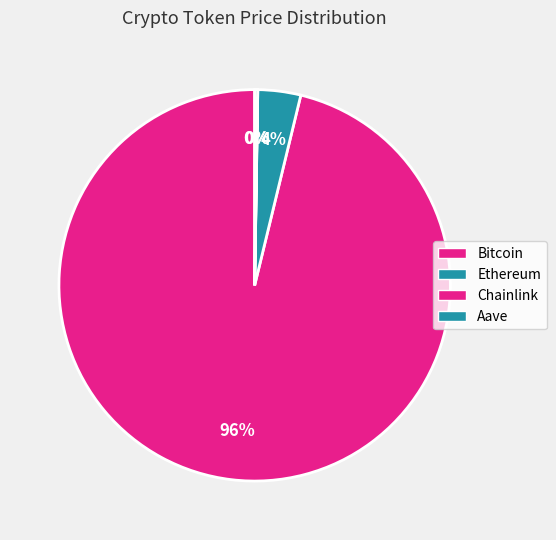

What is the change in value from Bitcoin to Ethereum?

-105384.2